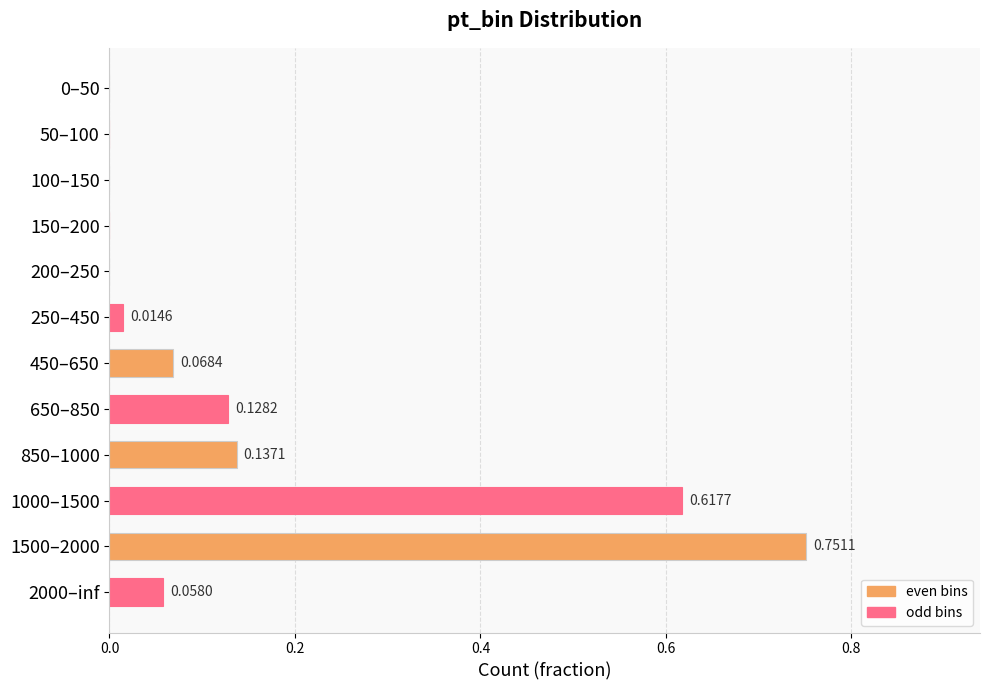

What is the change in value from 150–200 to 850–1000?

+0.1